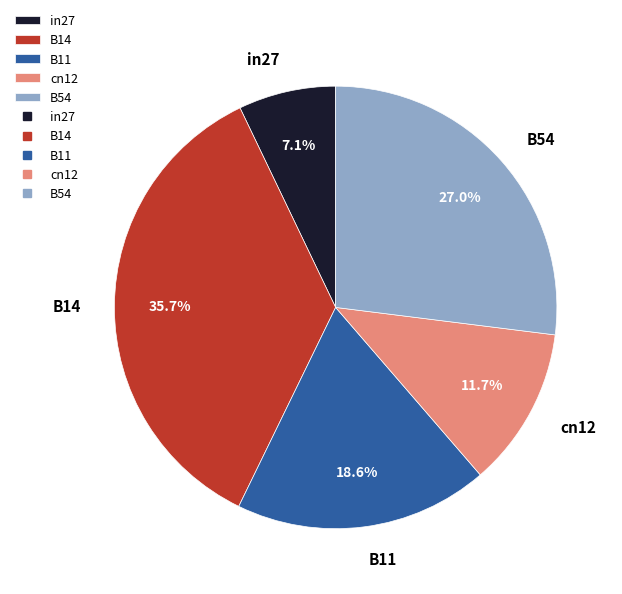

To the nearest percent, what is the combined percentage of B11 and B14?

54%